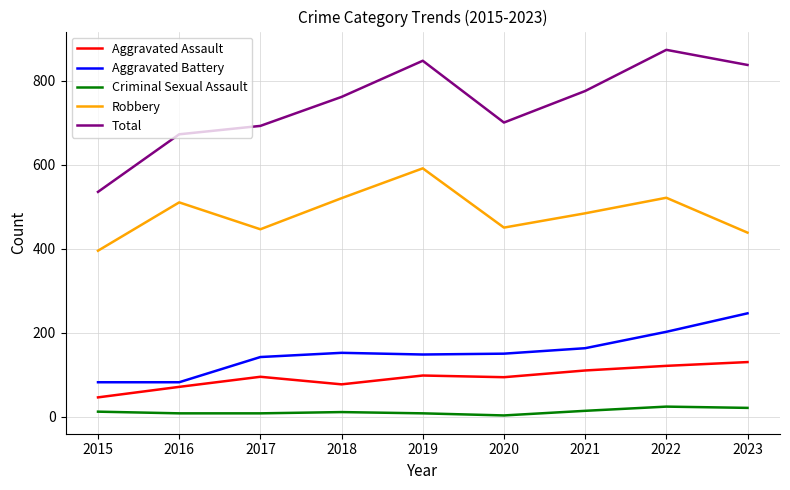

What is the difference between the maximum and second lowest values in the Aggravated Assault series?

59